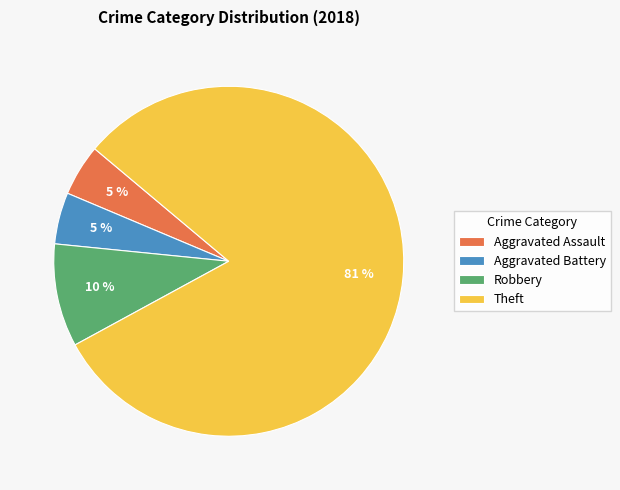

Which has a higher value, Aggravated Assault or Theft?

Theft